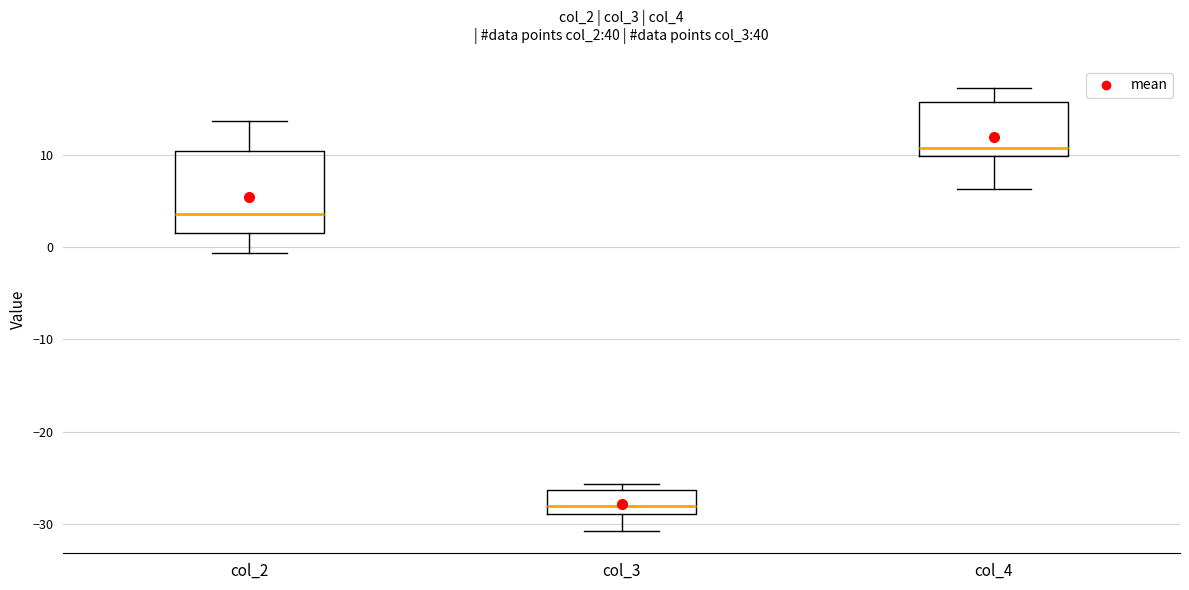

Comparing the boxes themselves (not the whiskers), which one is the tallest?

col_2